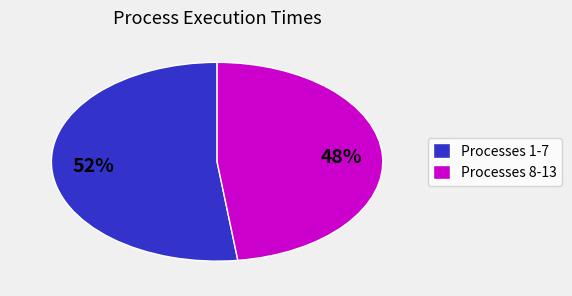

Is there a majority slice in this chart?

Yes